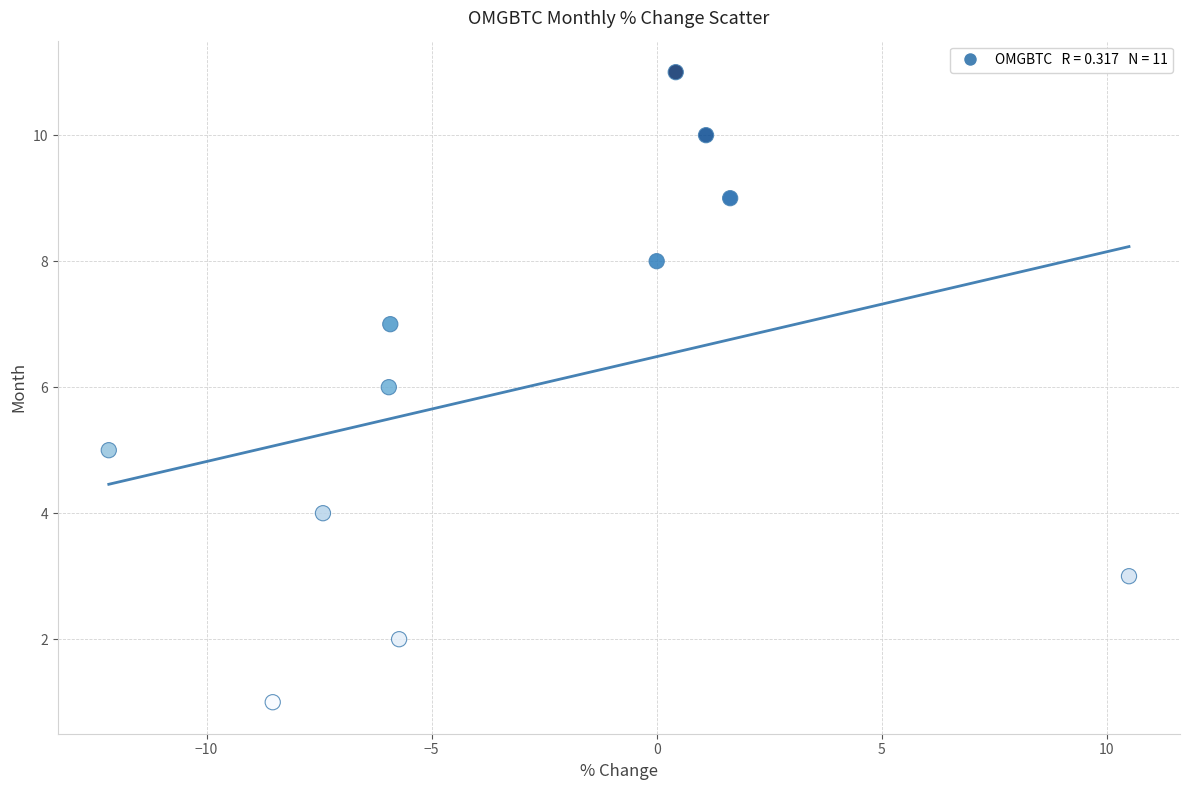

What is the range of Y values (max minus min)?

10